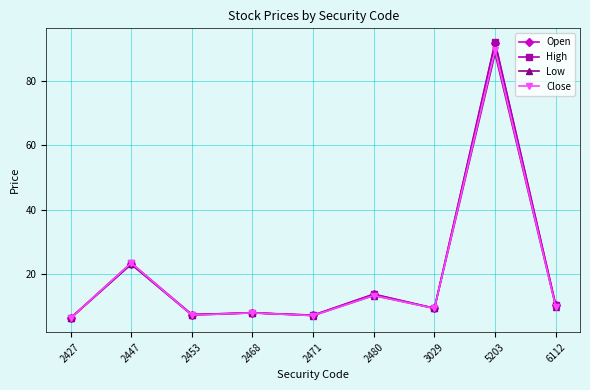

Where is the first local maximum for Open?

2447